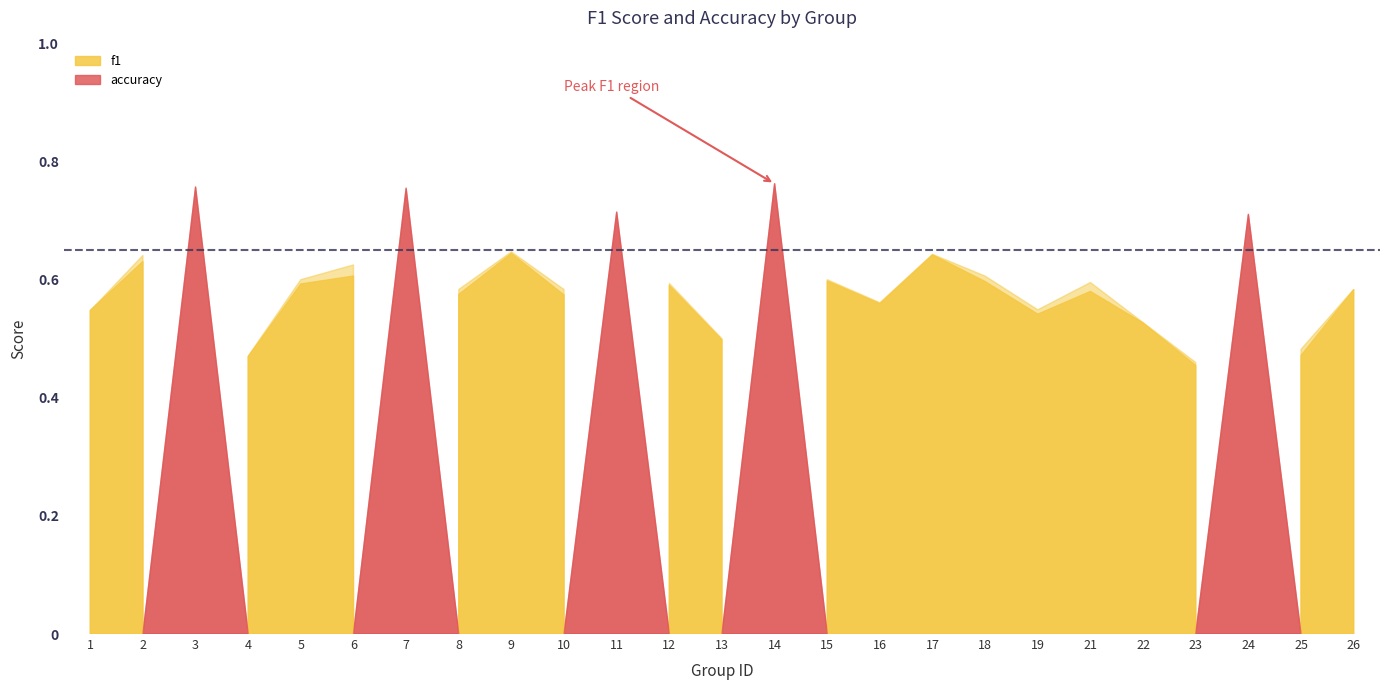

Where is accuracy nearest to the value 0?

23